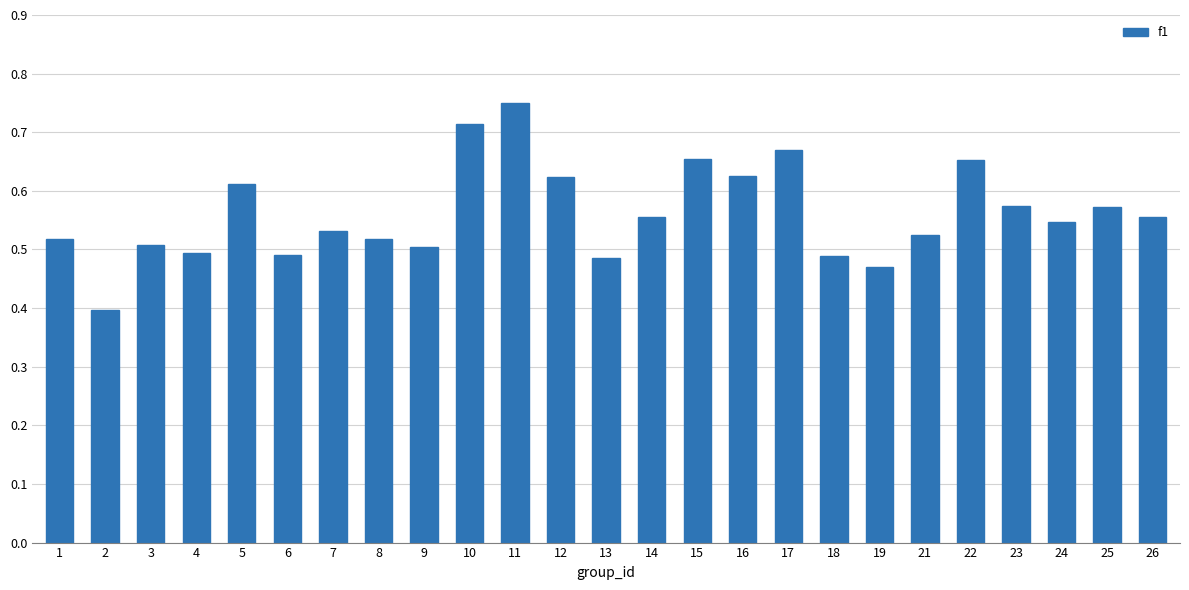

What is the sum of all values?

14.0